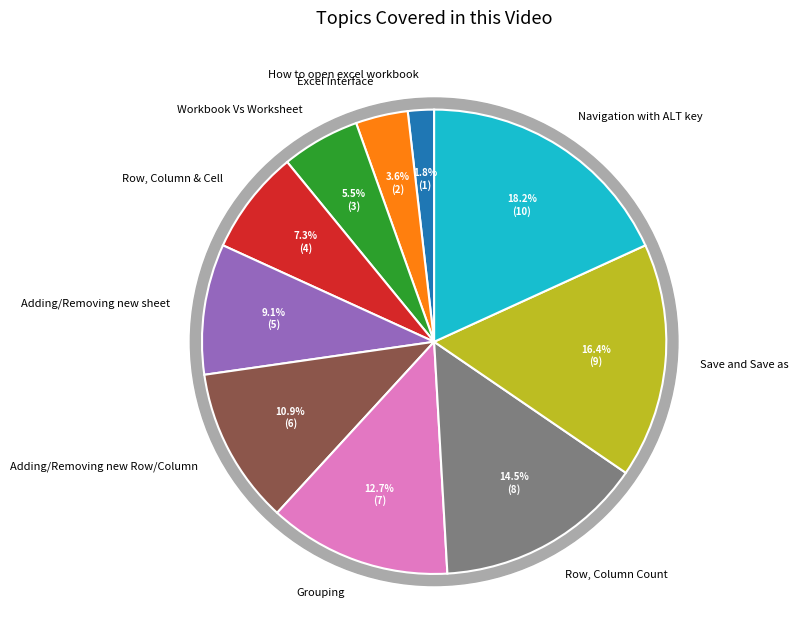

To the nearest percent, what portion does How to open excel workbook represent?

2%